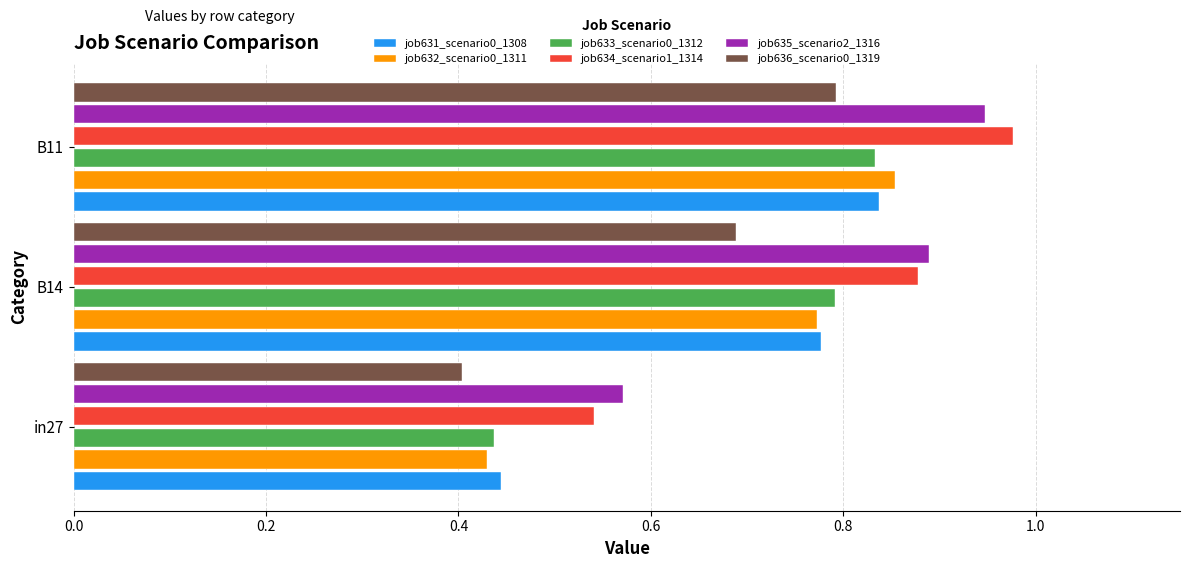

Count the job636_scenario0_1319 values in the range 0 to 1.

3